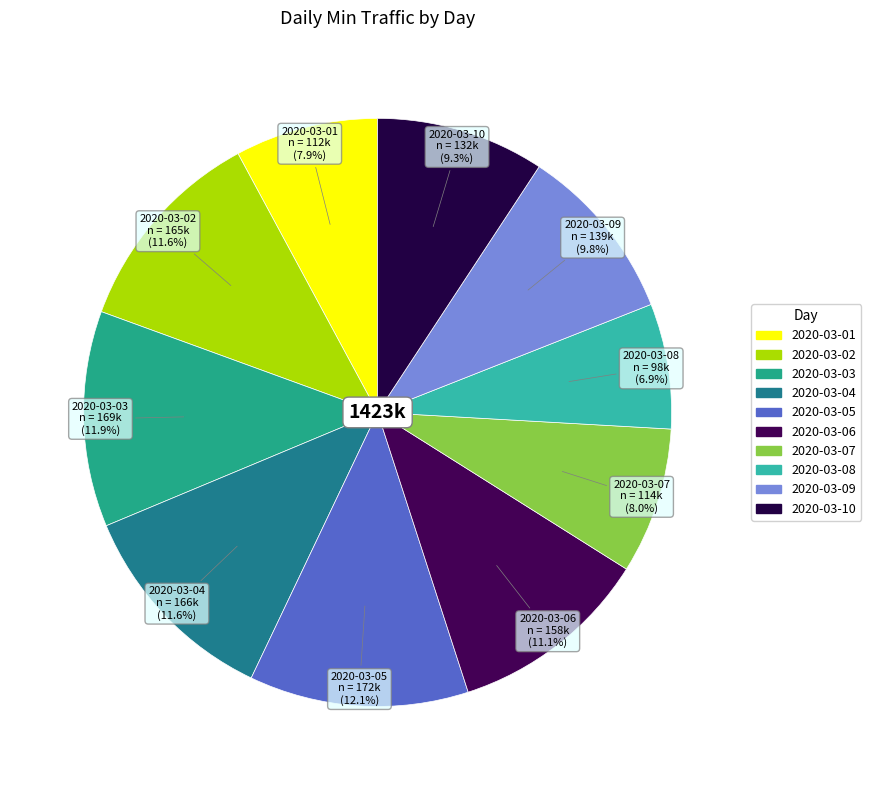

Between 2020-03-09 and 2020-03-07, which is larger?

2020-03-09